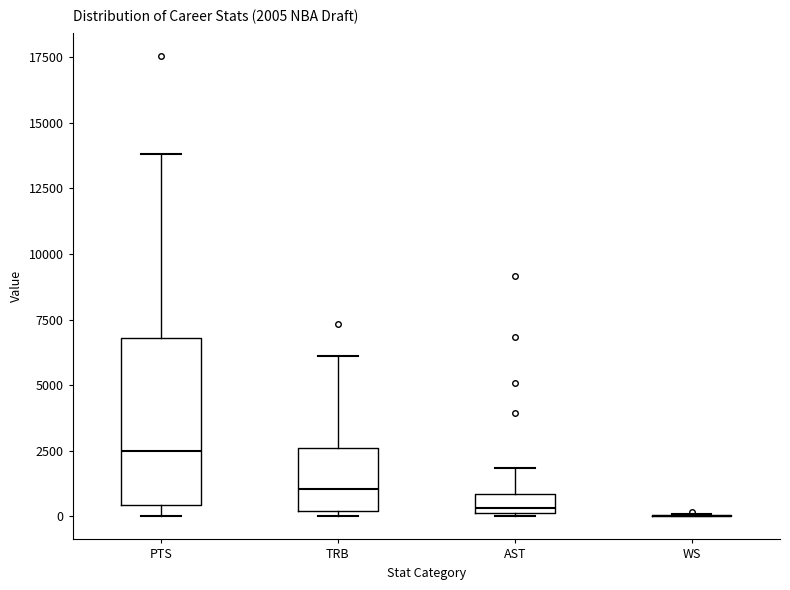

Comparing the boxes themselves (not the whiskers), which one is the tallest?

PTS